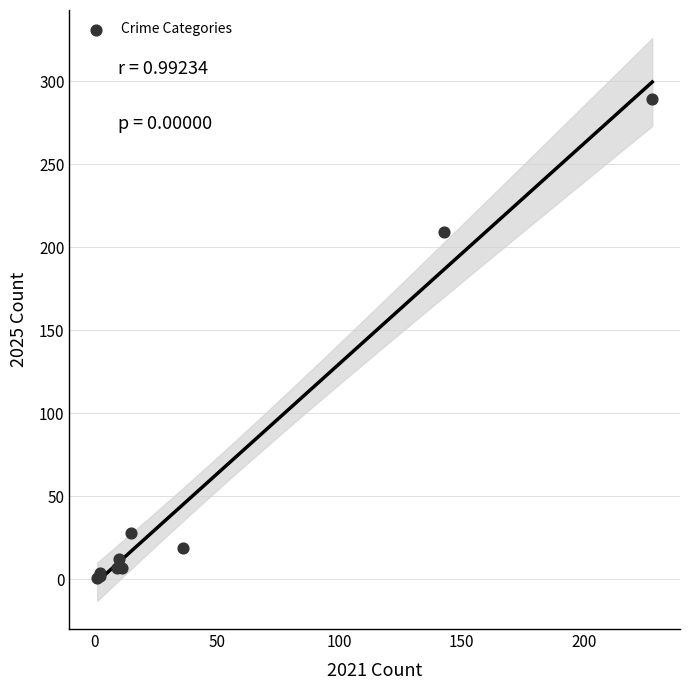

What Y value in the scatter plot is closest to 145?

209